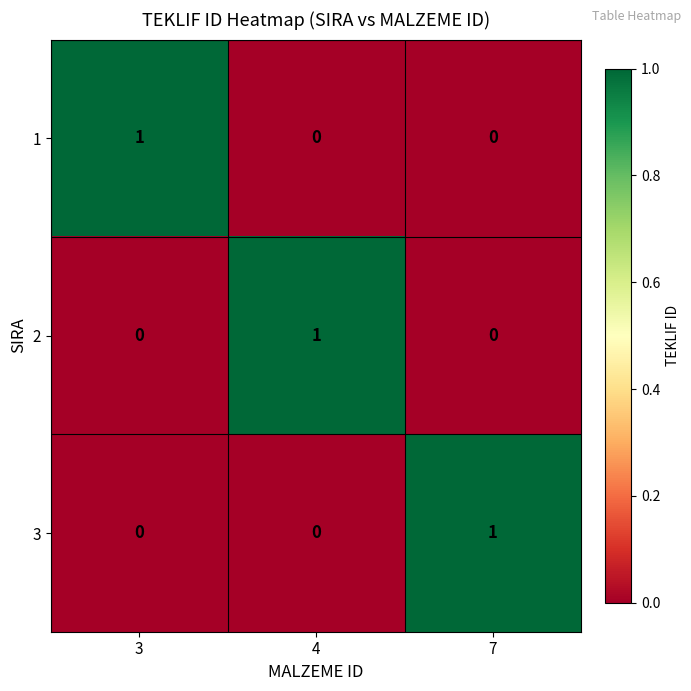

Count the 3 values in the range 0 to 1.

3